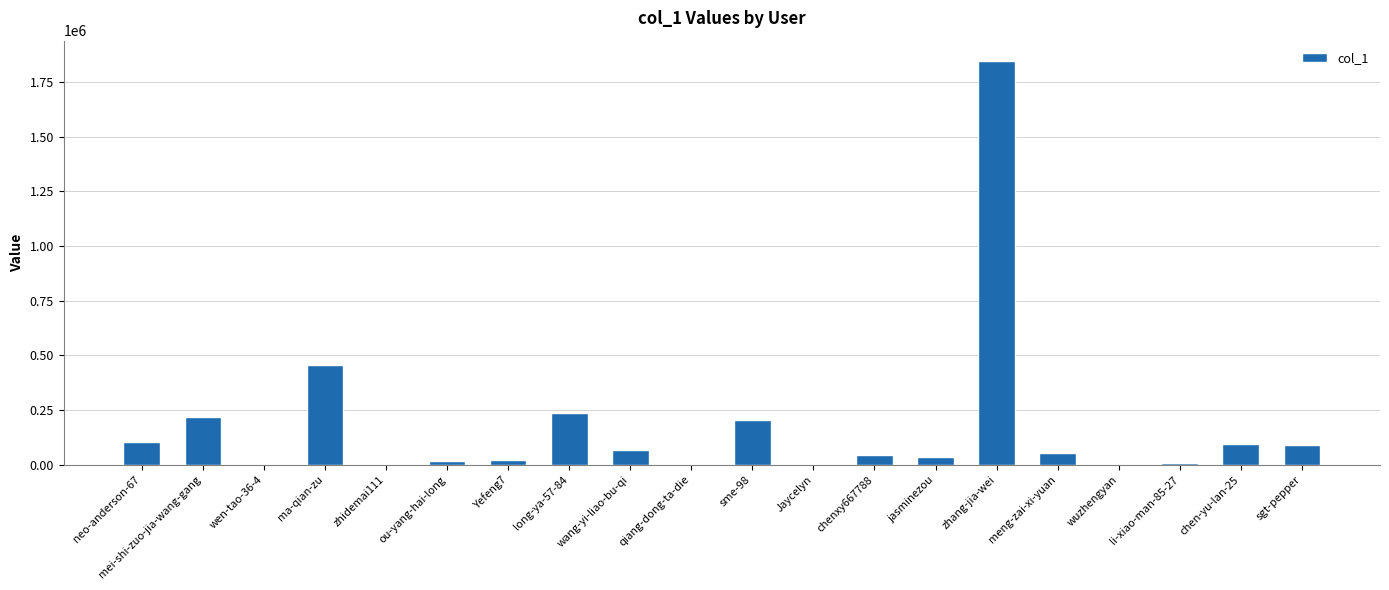

At which category does the chart reach its peak across all series?

zhang-jia-wei